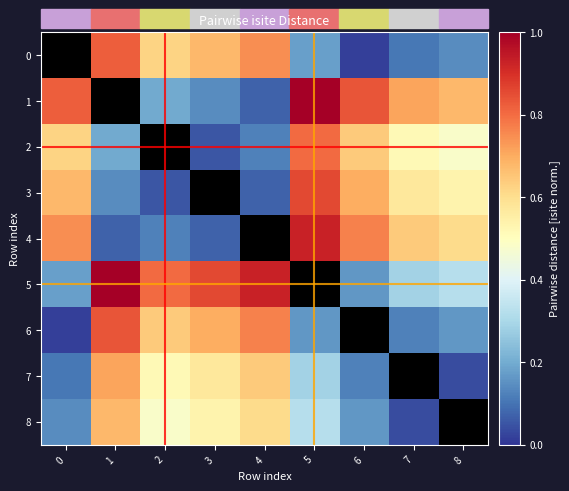

Between 5 and 4, which is larger?

4